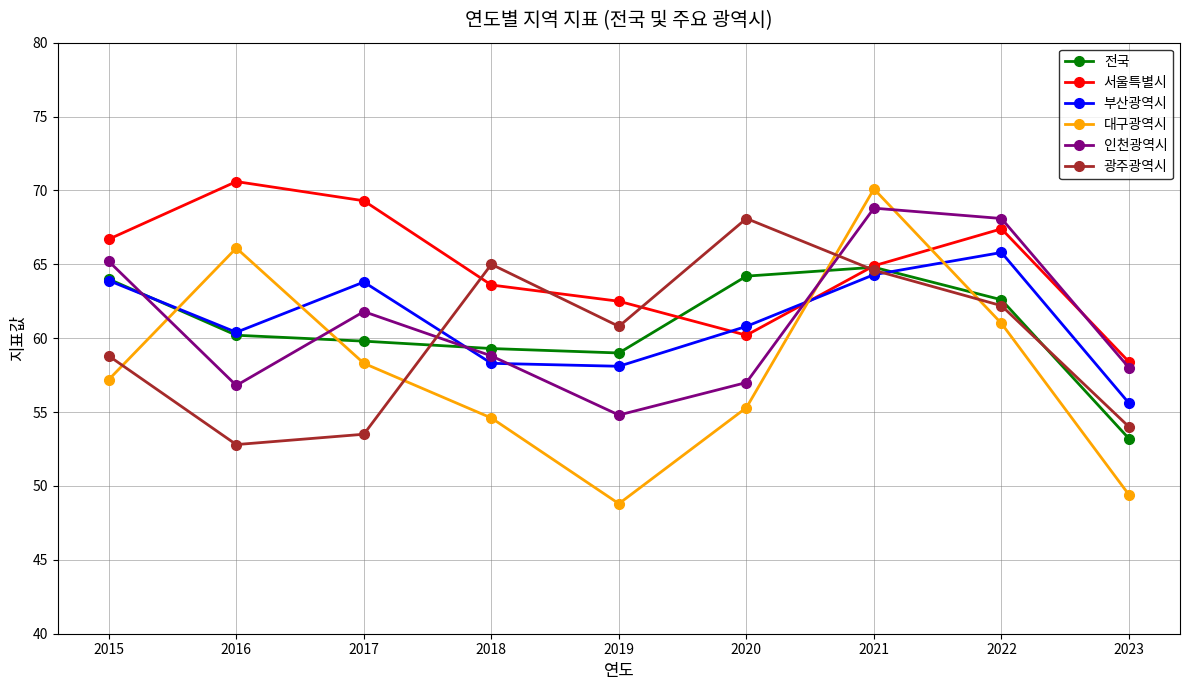

What is the value of the 광주광역시 point at the 1st from the left?

58.8